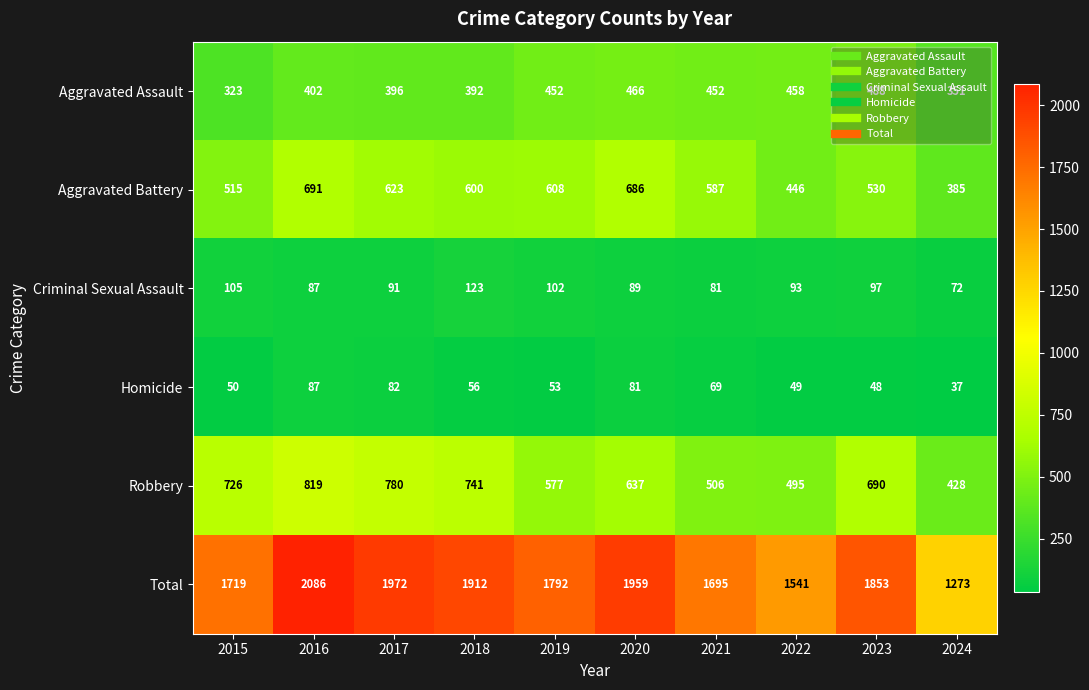

Where is Total nearest to the value 1679?

2021